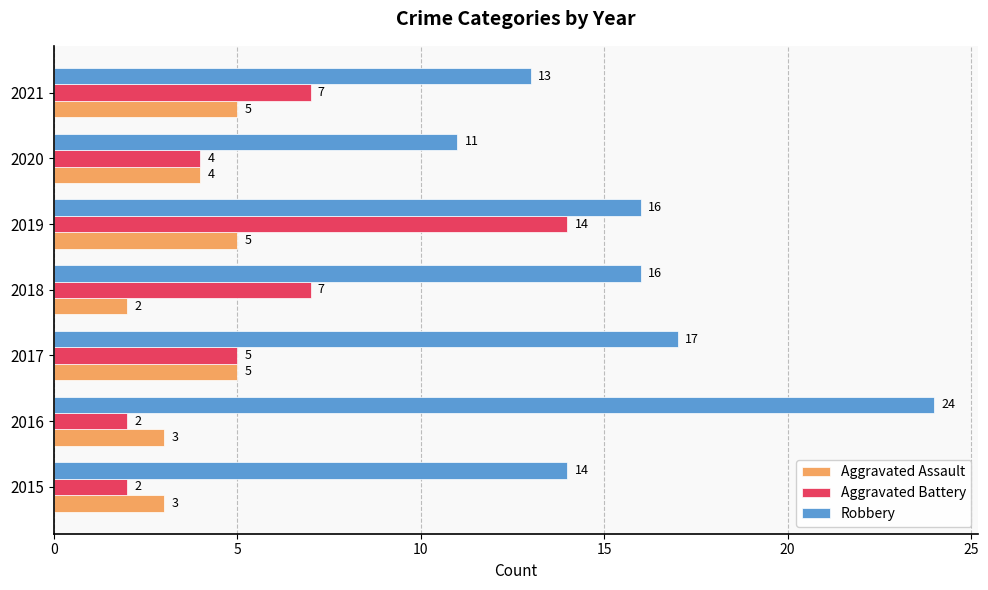

The value of Aggravated Battery at 2017 is 5. True or false?

True